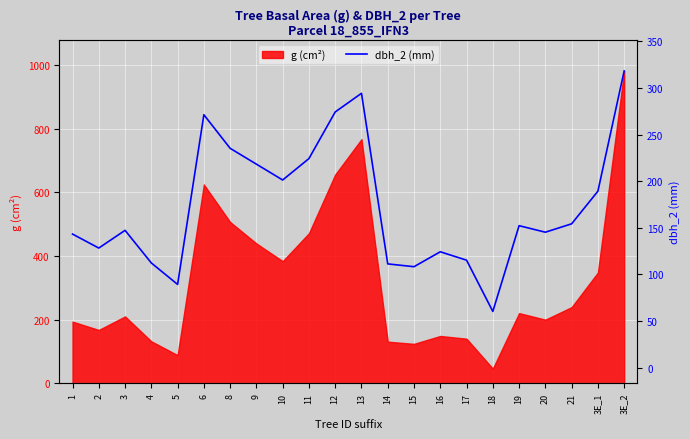

Is it true that the value at 11 is 1105.1?

False